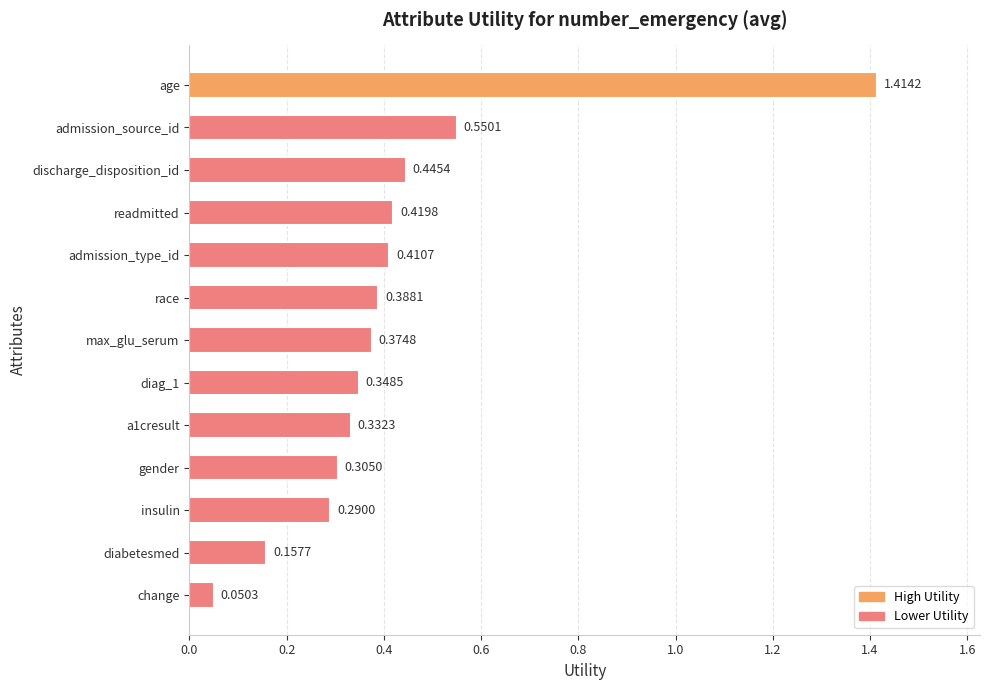

List the labels in order of value, smallest first.

change, diabetesmed, insulin, gender, a1cresult, diag_1, max_glu_serum, race, admission_type_id, readmitted, discharge_disposition_id, admission_source_id, age